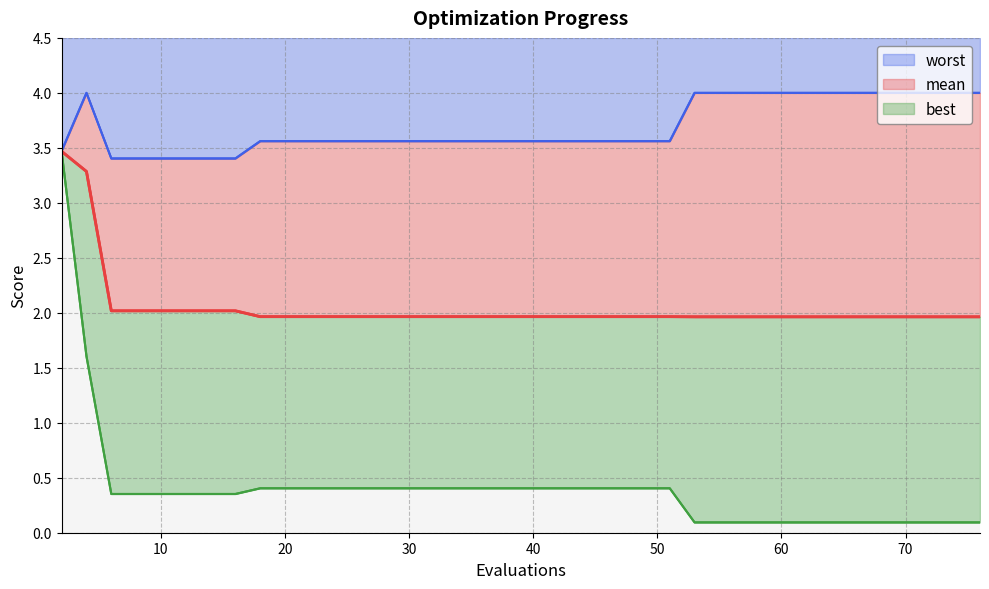

Which series has the largest total across all categories?

worst